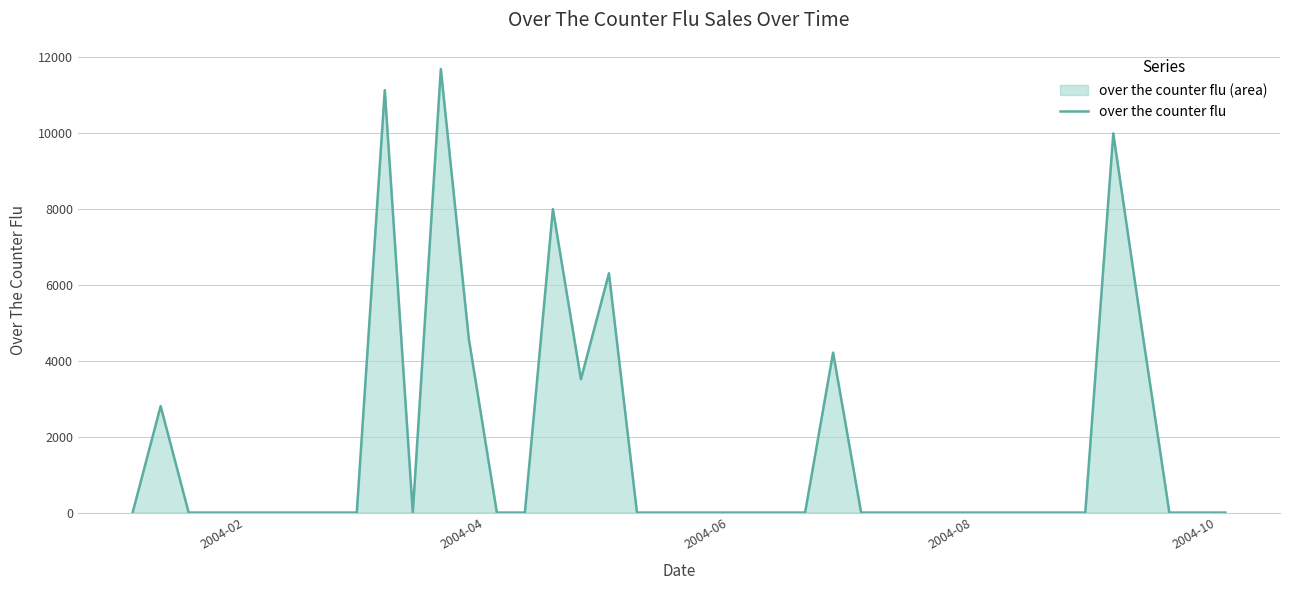

What is the difference between the maximum and minimum values?

11679.7